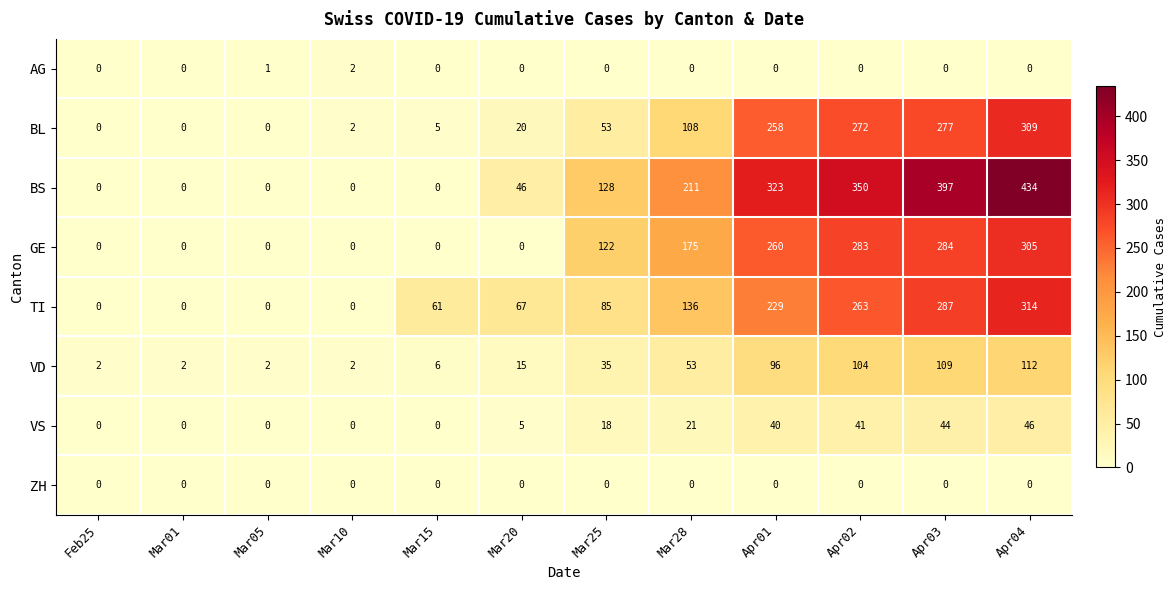

At how many categories does at least one series exceed 160?

5